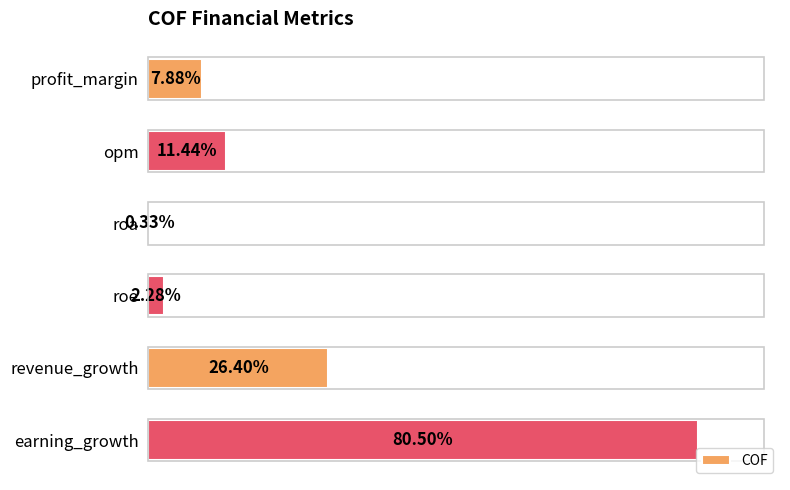

Which category has the highest value across all series?

earning_growth